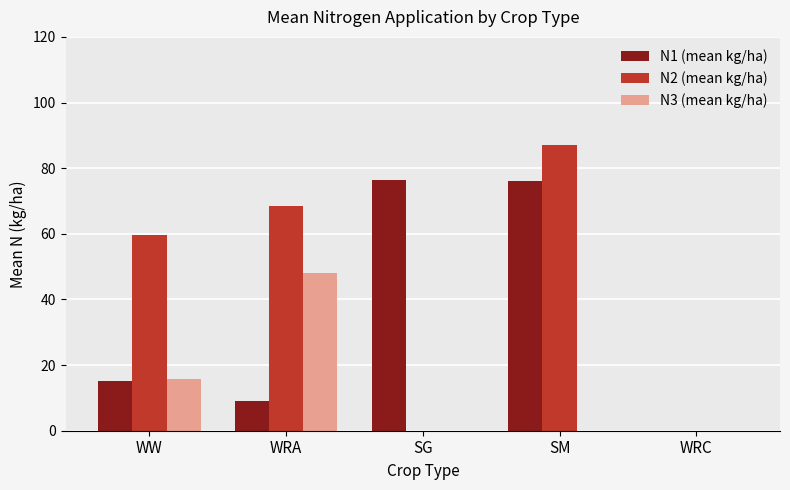

What is the total value across all series at WW?

90.6